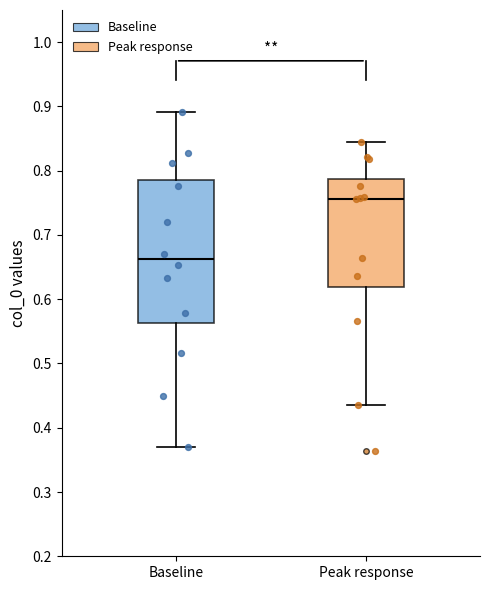

Reading left to right, transcribe this box plot: for each box, give where its median line is, the range the box spans, and where its two whiskers end, as read against the y-axis. The values are not printed on the chart, so give them approximately, as read against the axis.

Baseline: median 0.66, box 0.56 to 0.78, whiskers 0.37 to 0.89
Peak response: median 0.76, box 0.62 to 0.79, whiskers 0.44 to 0.84